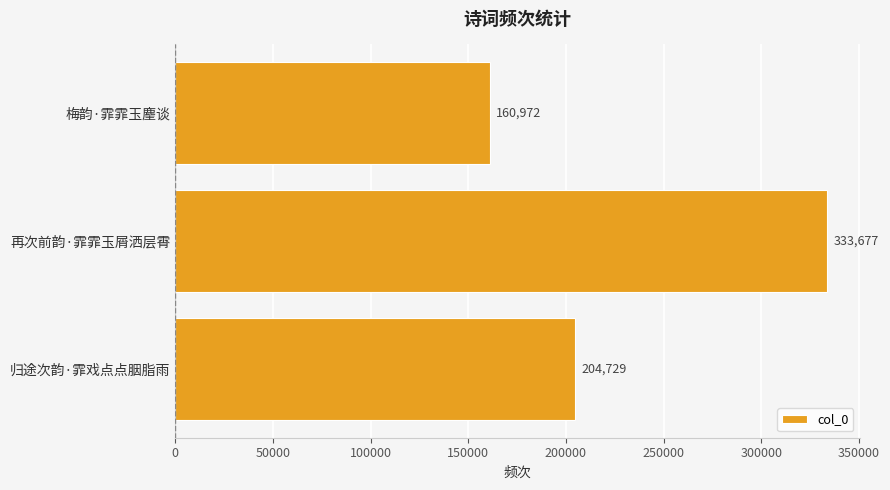

Count the values in the range 160972 to 333677.

3